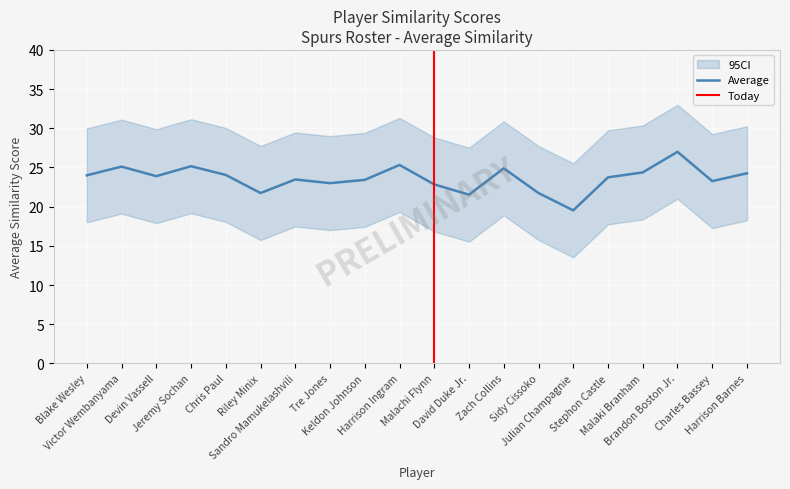

What is the value of the CI_lower point at the 2nd from the left?

19.1